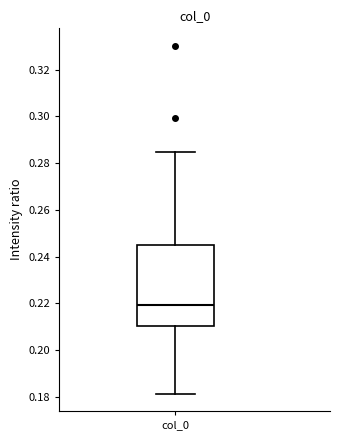

Transcribe this box plot: give where the median line is, the range the box spans, and where the two whiskers end, as read against the y-axis. The values are not printed on the chart, so give them approximately, as read against the axis.

median 0.220, box 0.210 to 0.244, whiskers 0.182 to 0.284